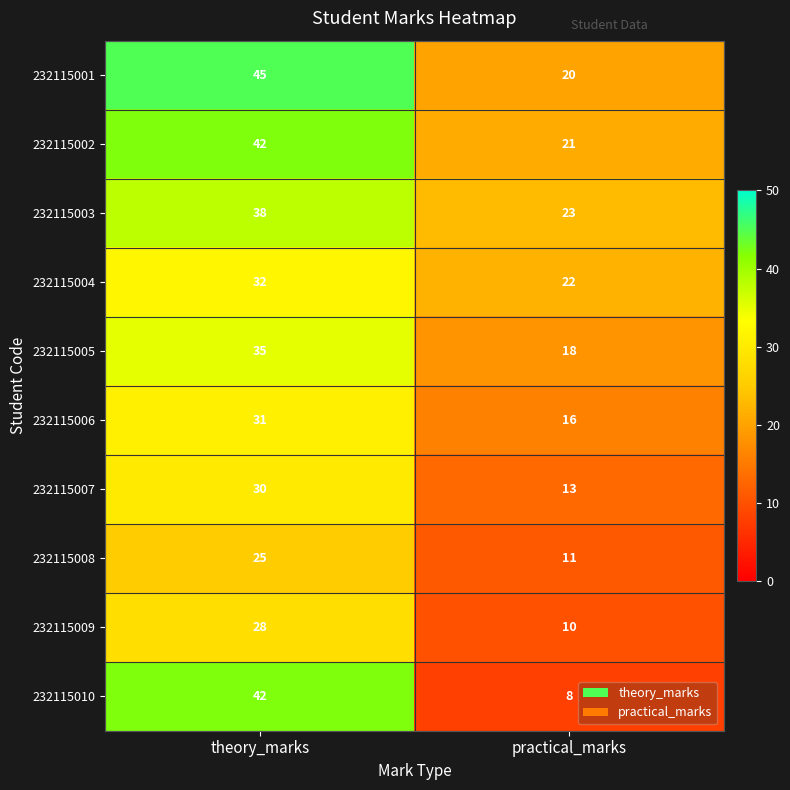

Reading left to right, transcribe all the data shown in this chart.

232115001: 45	20
232115002: 42	21
232115003: 38	23
232115004: 32	22
232115005: 35	18
232115006: 31	16
232115007: 30	13
232115008: 25	11
232115009: 28	10
232115010: 42	8